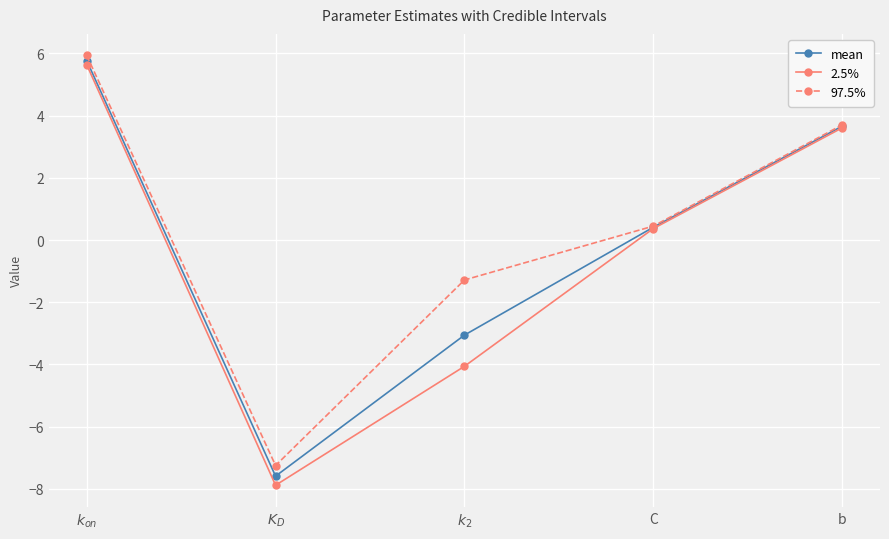

At which category is the sum across all series the highest?

$k_{on}$